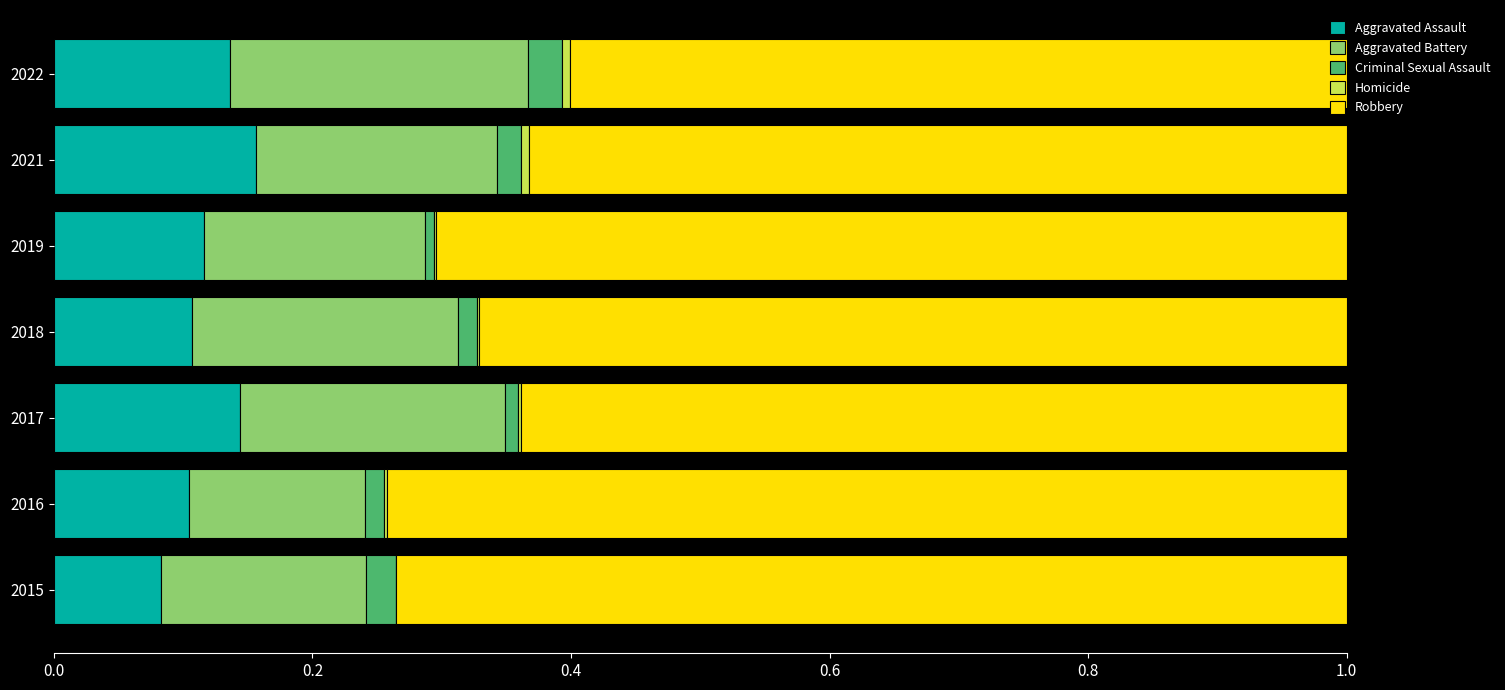

Count the number of categories in the chart.

7